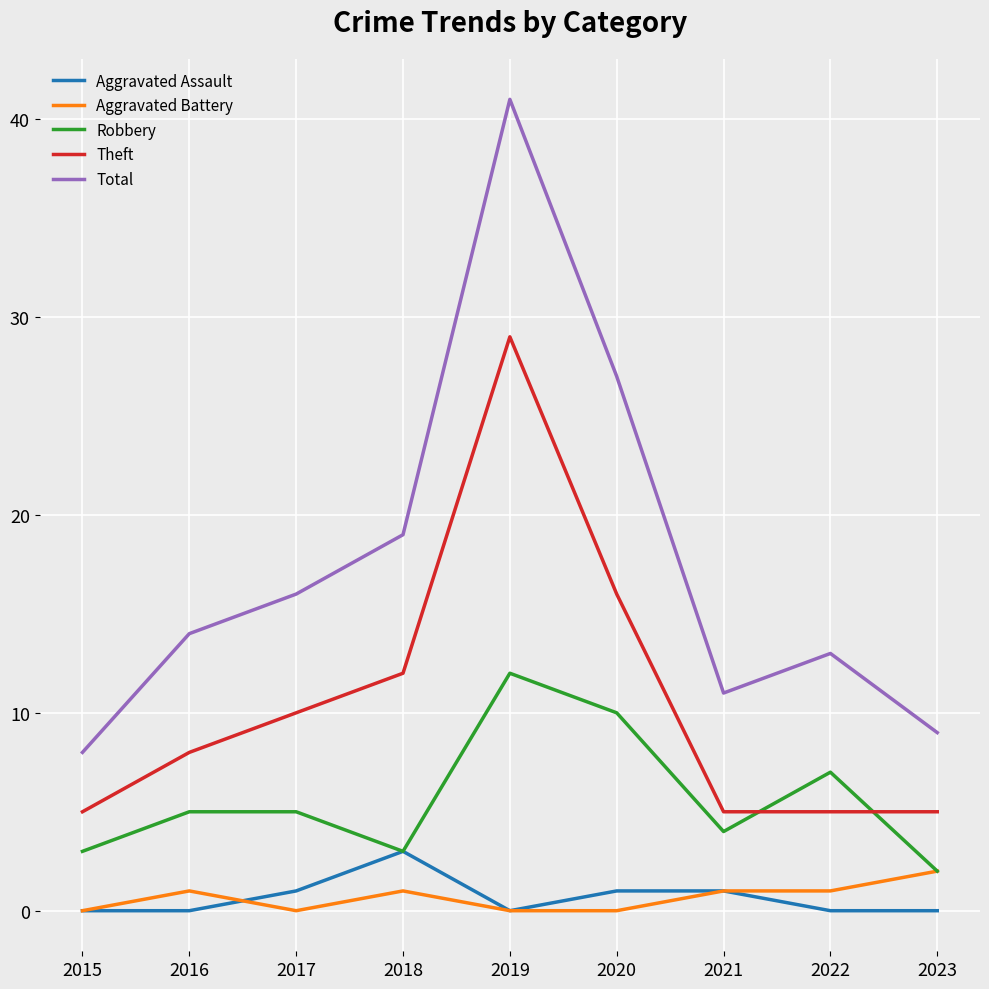

The value of Aggravated Battery at 2021 is 1. True or false?

True